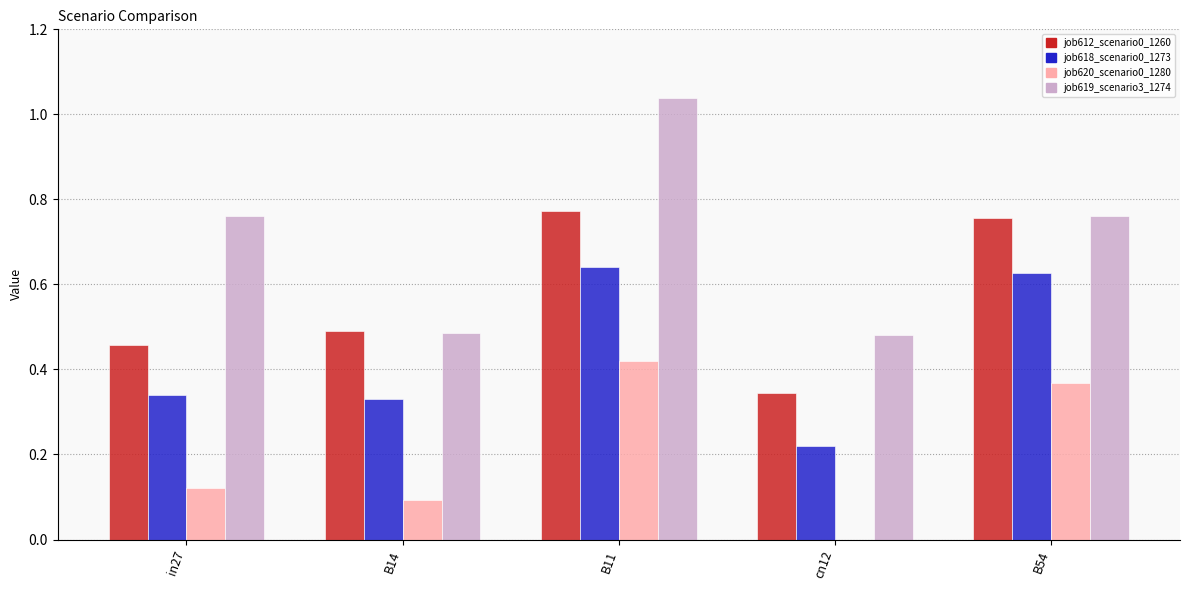

Is the value of job618_scenario0_1273 at B11 greater than the value of job620_scenario0_1280 at B54?

Yes